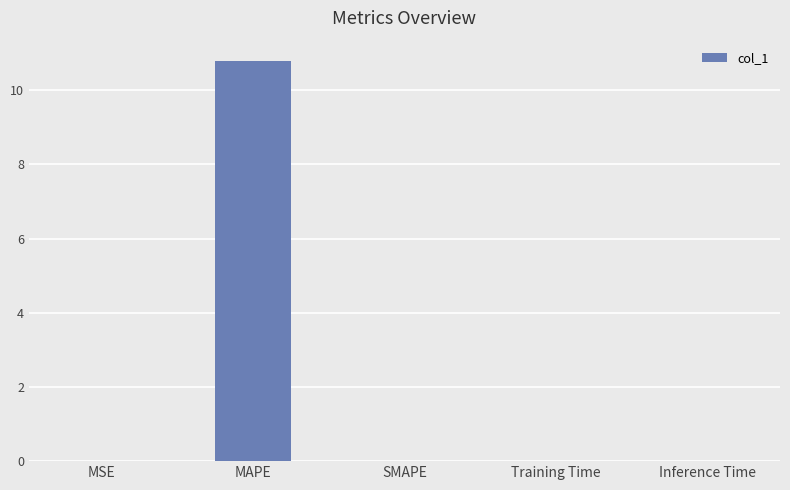

Between MAPE and Training Time, which is larger?

MAPE